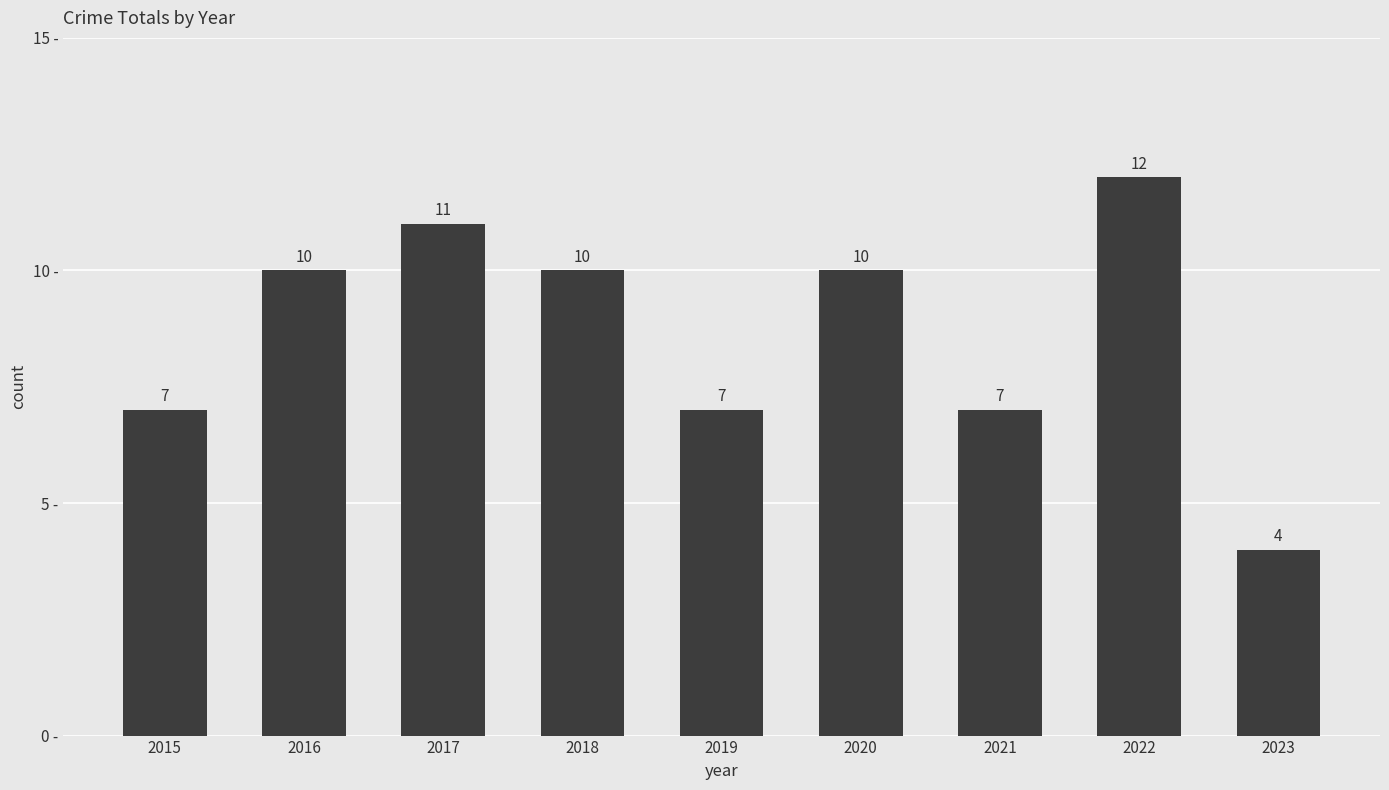

Is it true that the value at 2022 is 12?

True